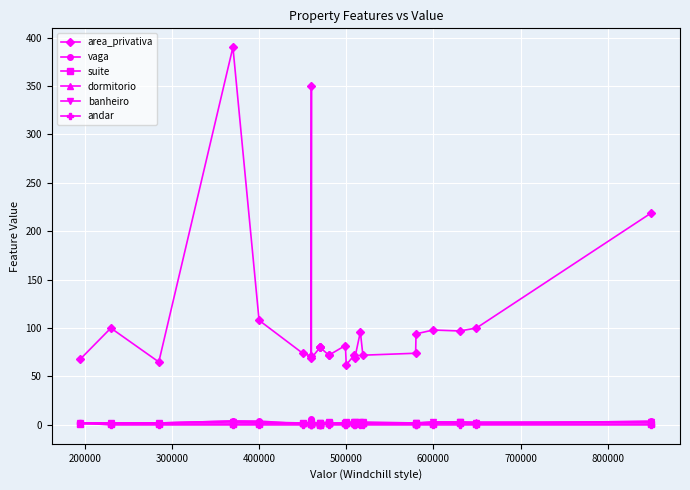

At how many categories does at least one series exceed 61?

26